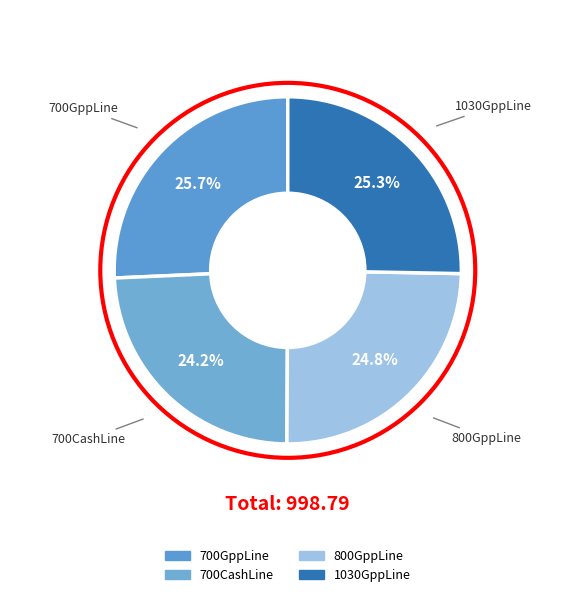

How many segments does this pie chart have?

4